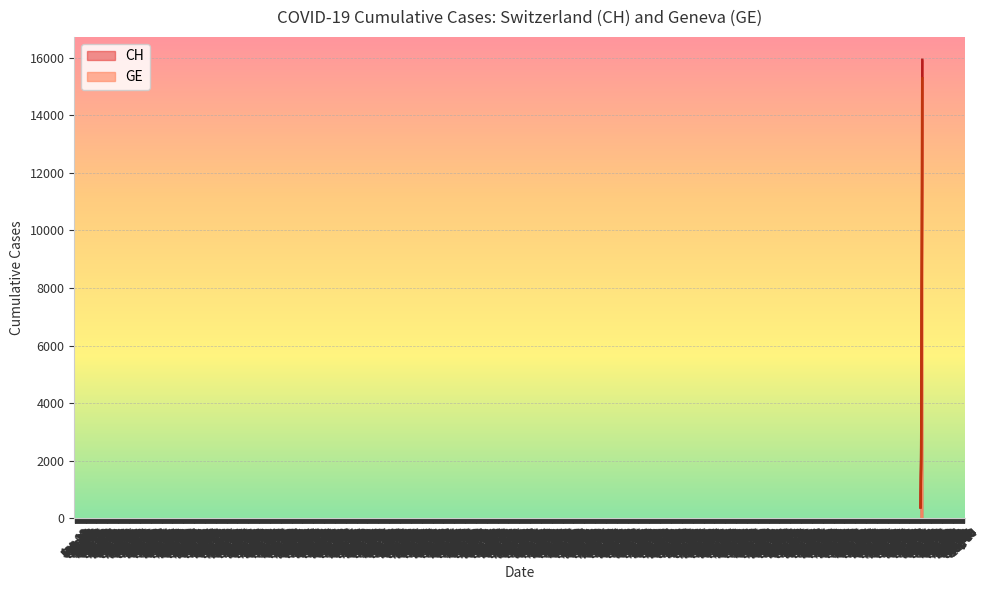

What position from the left is 2020-04-02?

38